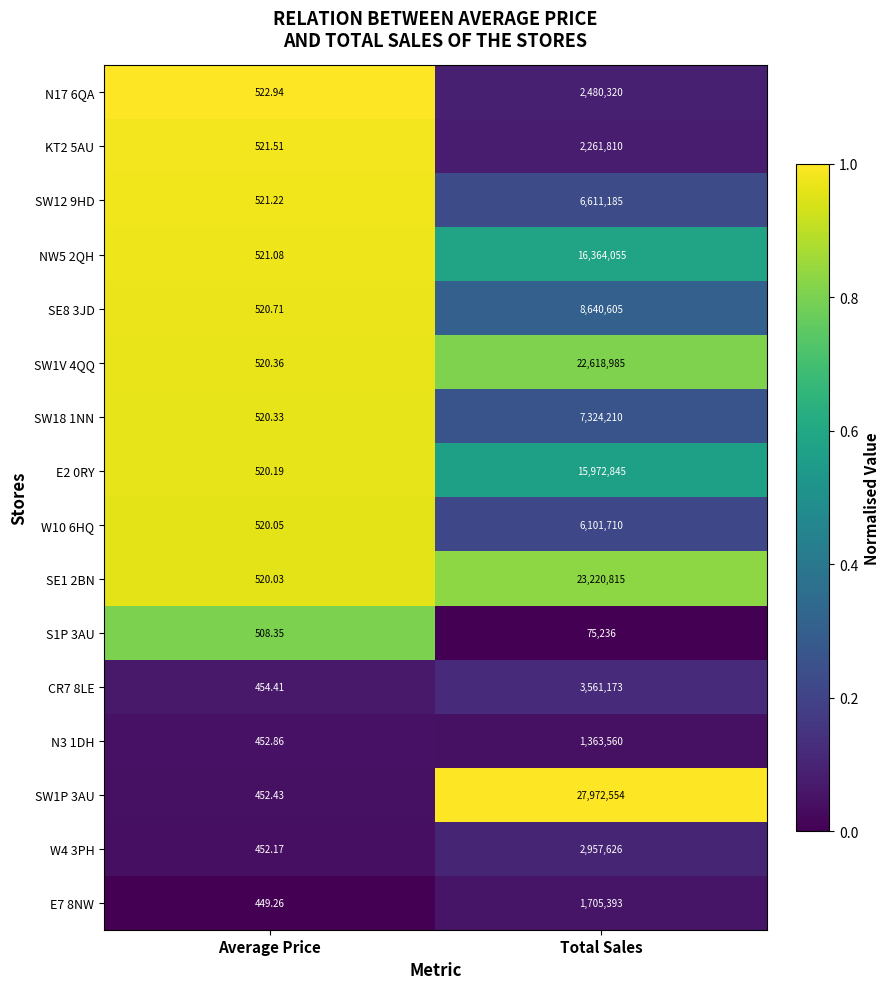

Where is CR7 8LE nearest to the value 1780813?

Average Price